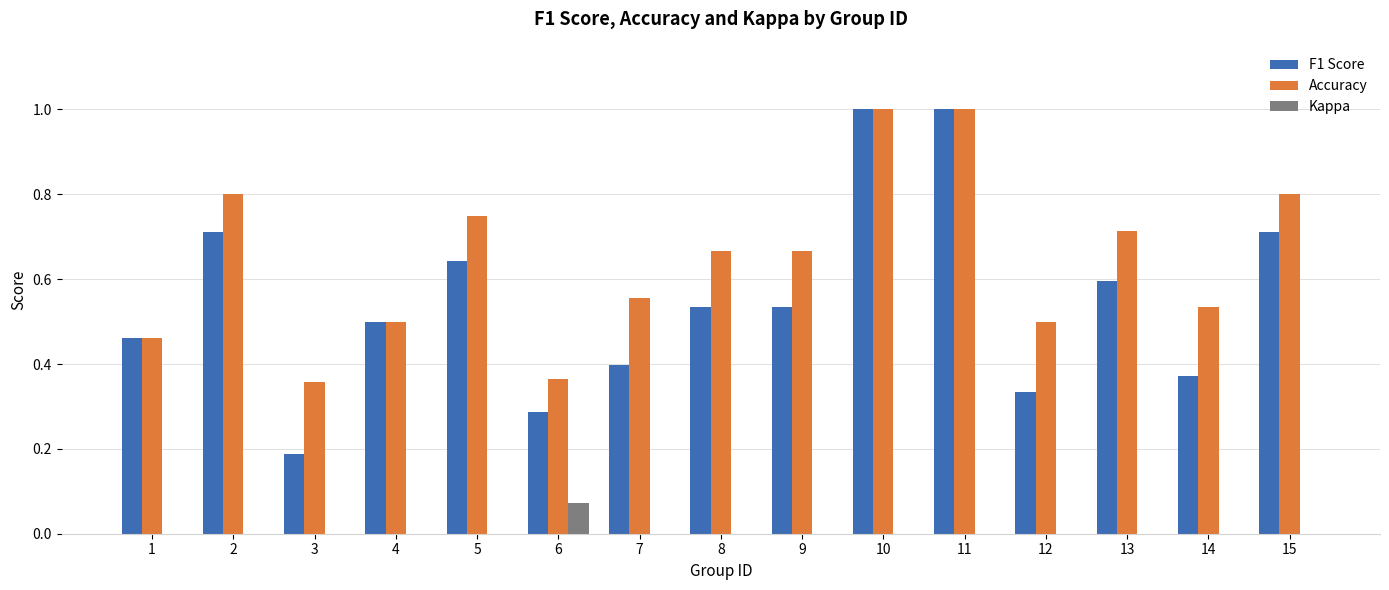

What is the sum of the F1 Score values at 5 and 10?

1.6